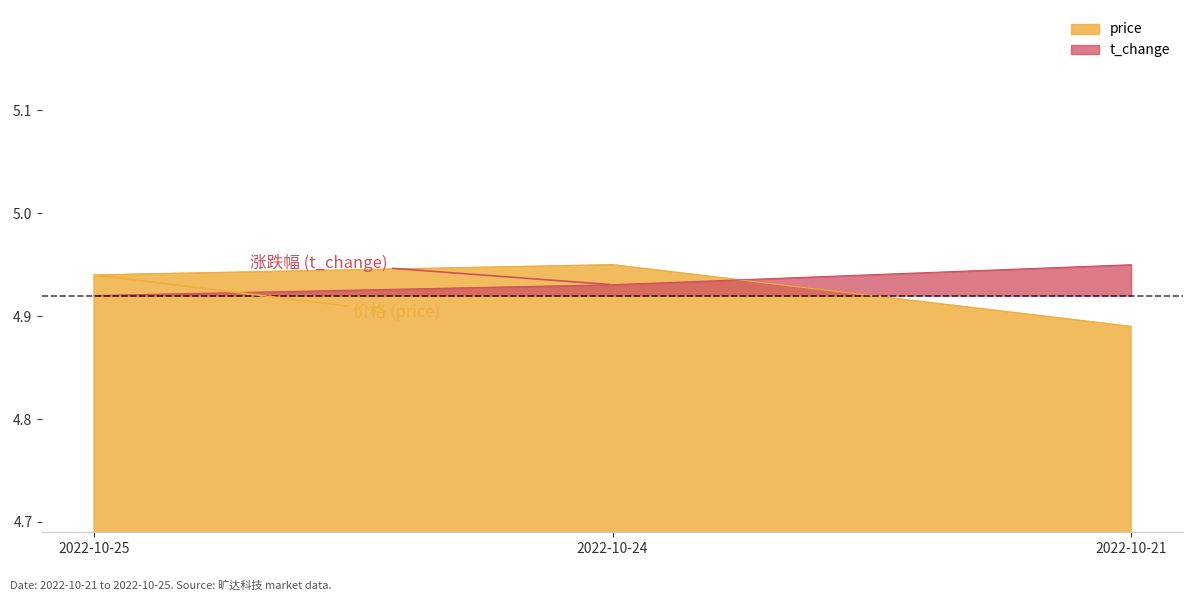

What is the lowest value of the price series?

4.9